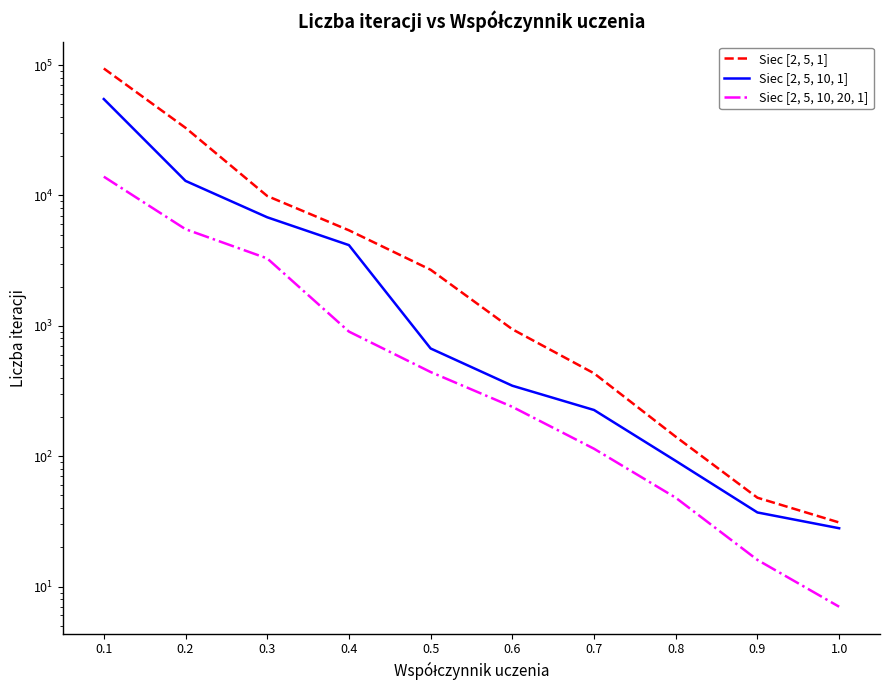

Between 0.5 and 0.9, which series saw the biggest shift?

Siec [2, 5, 1]